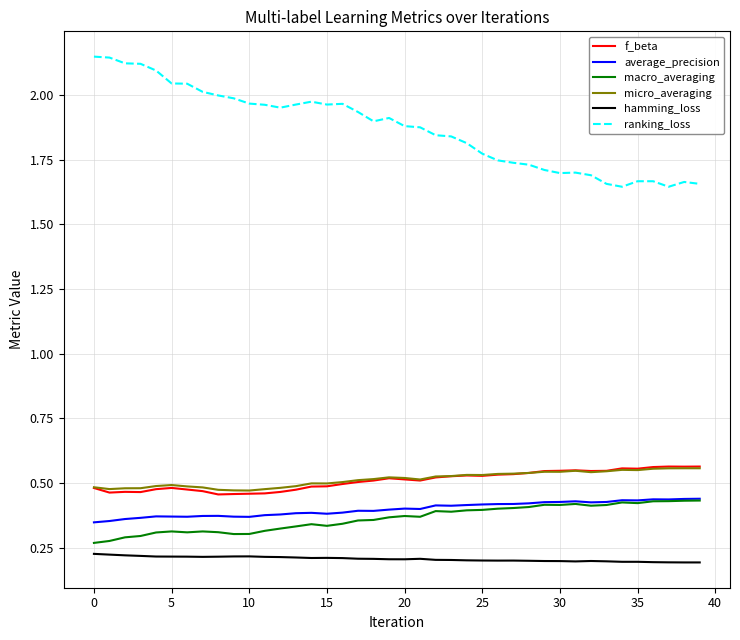

Which series has the largest total across all categories?

ranking_loss